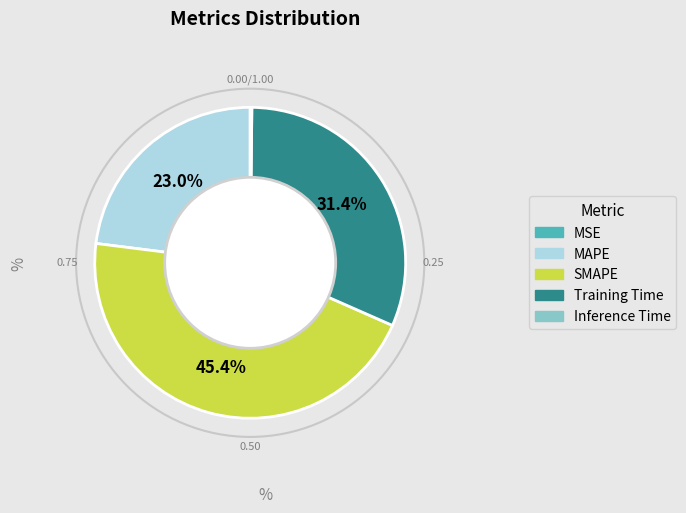

Is there a majority slice in this chart?

No